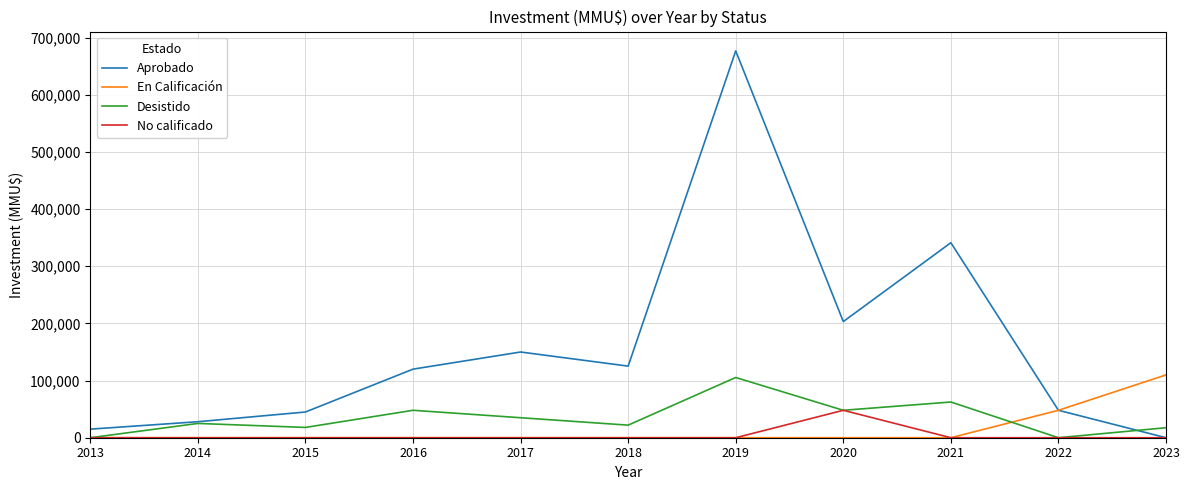

Which series has the largest total across all categories?

Aprobado